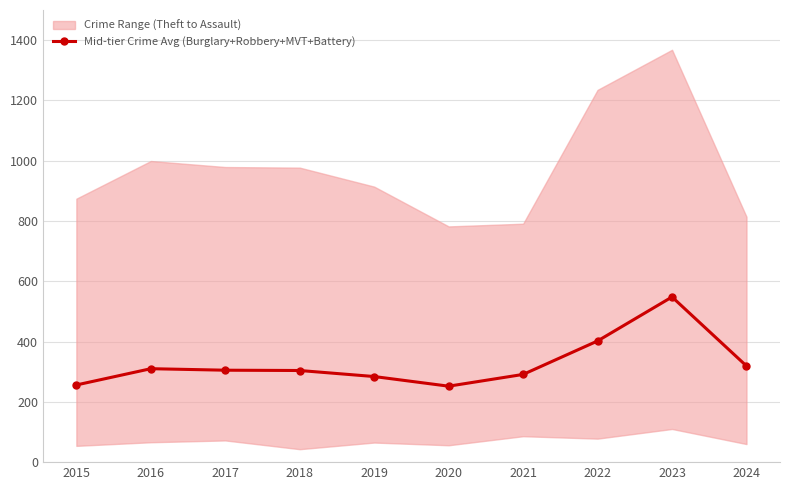

How many points are higher than both their immediate neighbors (excluding endpoints)?

2